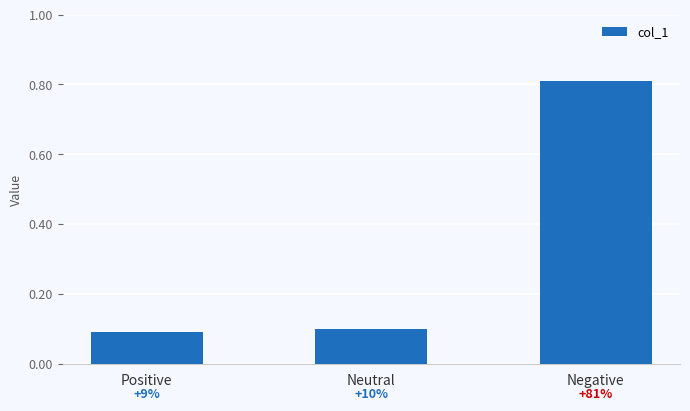

What is the label of the 3rd bar from the left?

Negative